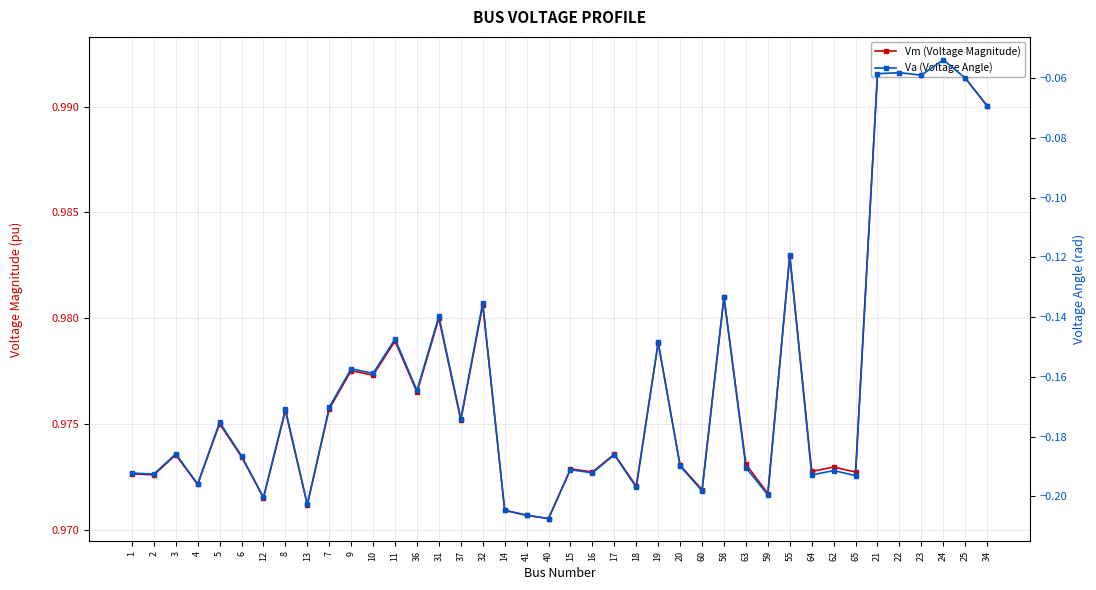

Where is the first local maximum for Va (Voltage Angle)?

3